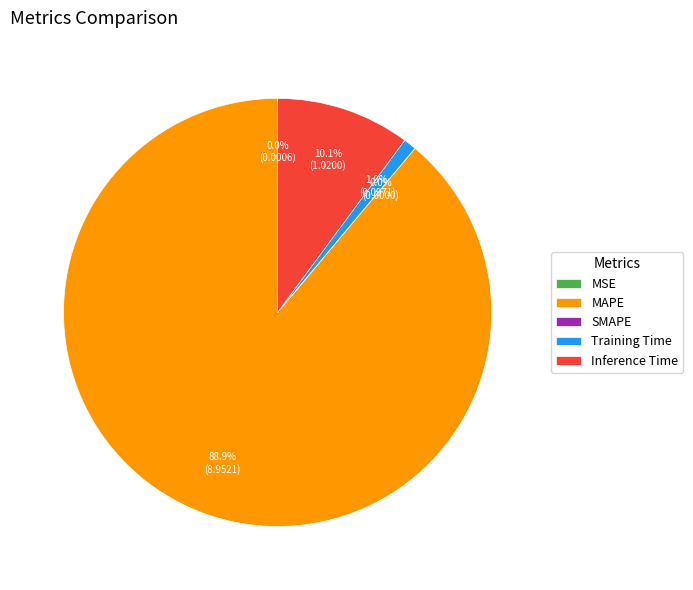

True or false: SMAPE accounts for 0% of the total.

True